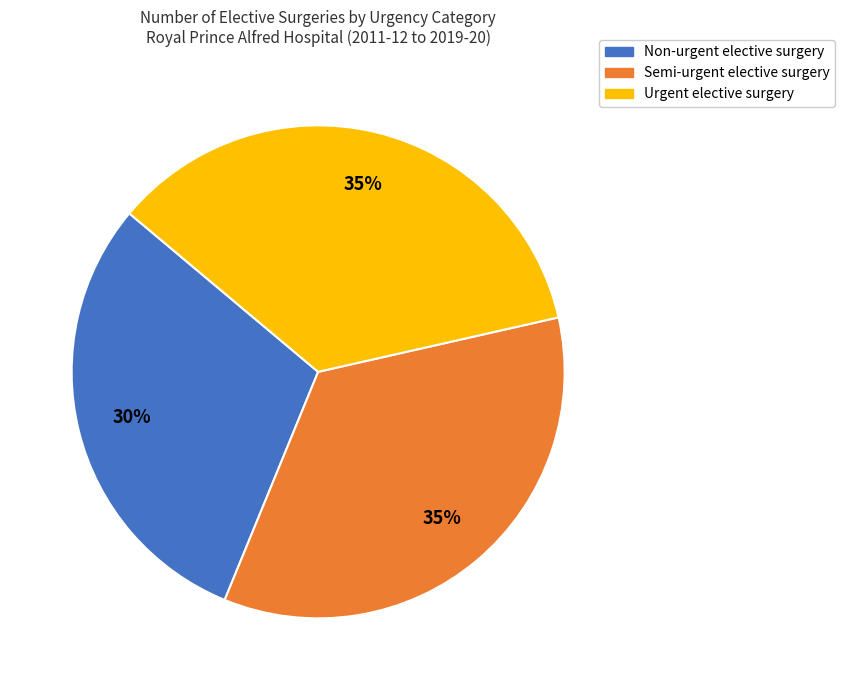

To the nearest percent, what is the difference between the largest and smallest slice percentages?

5%